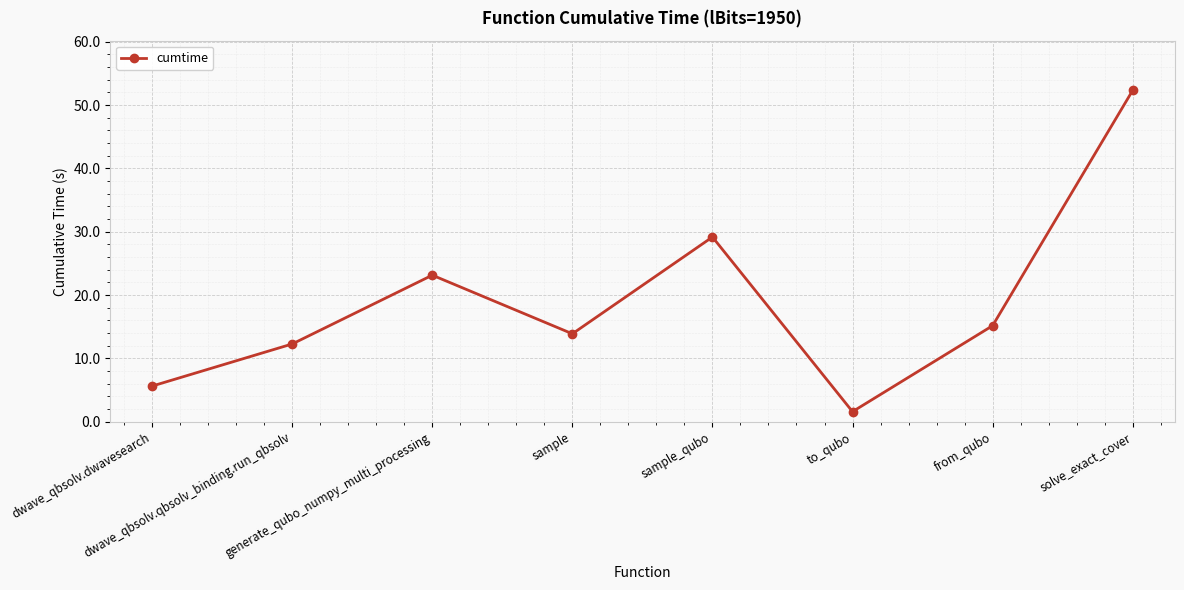

How many lines are shown in the chart?

1